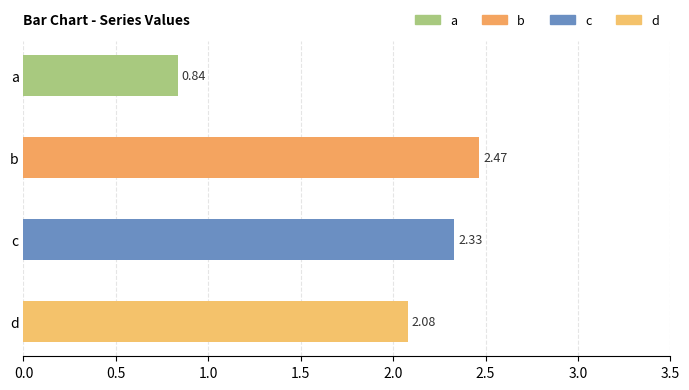

Which has a higher value, a or d?

d